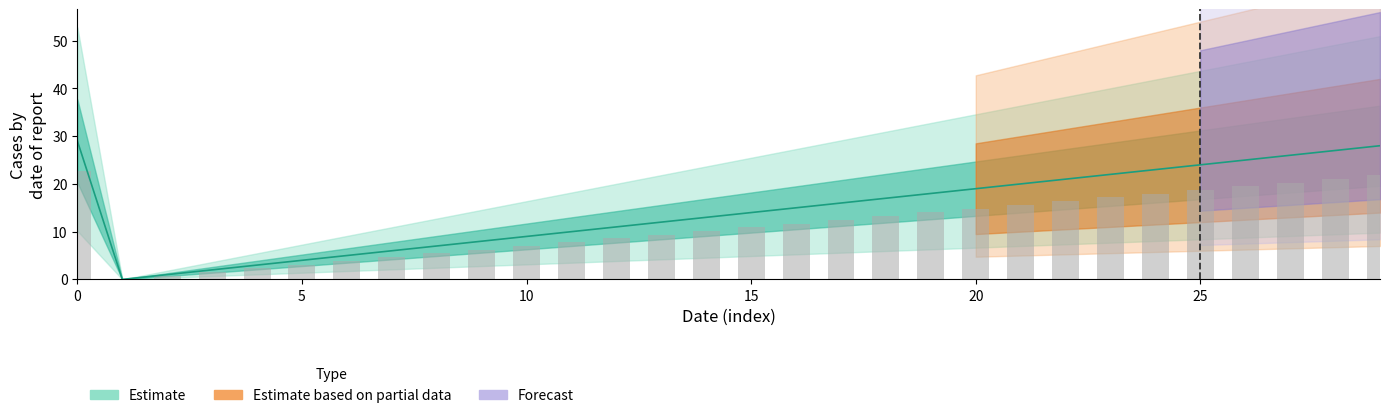

Which category has the lowest value across all series?

1